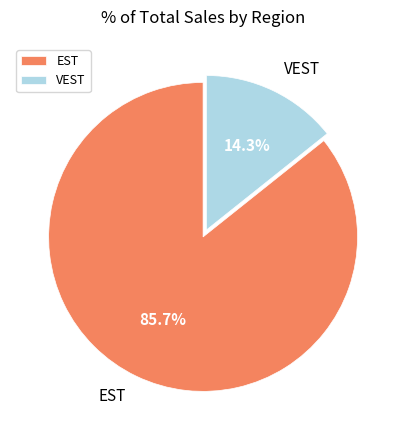

To the nearest percent, what is the average slice percentage?

50%